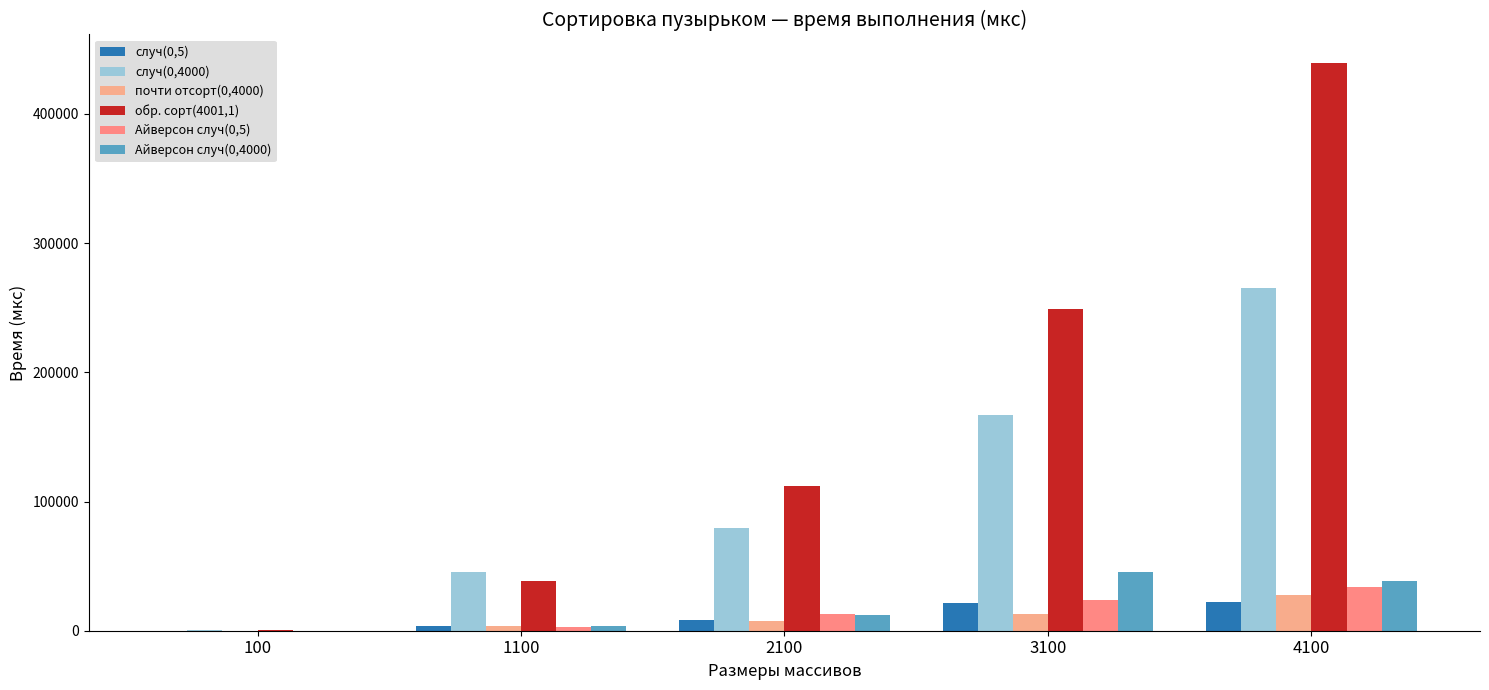

Which category has the lowest value across all series?

100